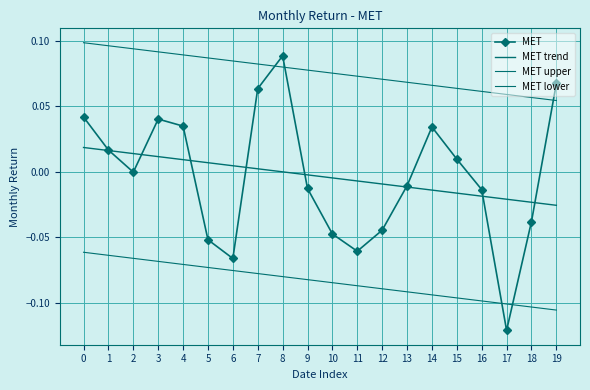

At which label is MET trend closest to 0?

8